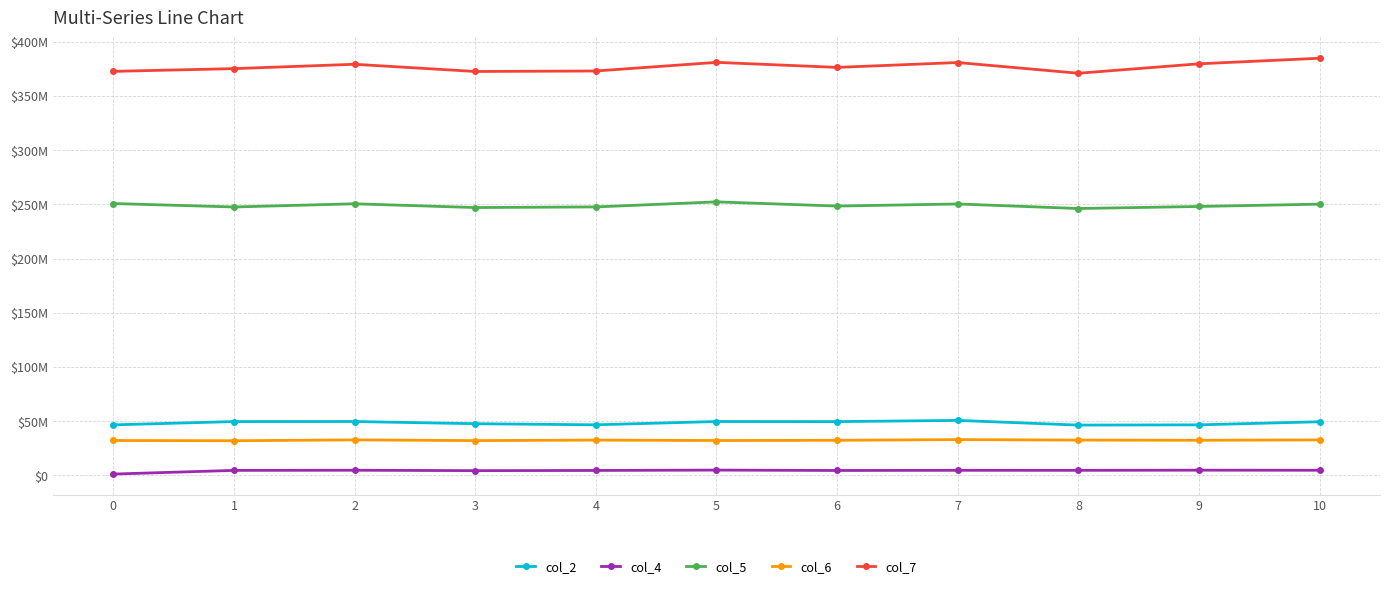

List the series in order of their peak value, lowest first.

col_4, col_6, col_2, col_5, col_7